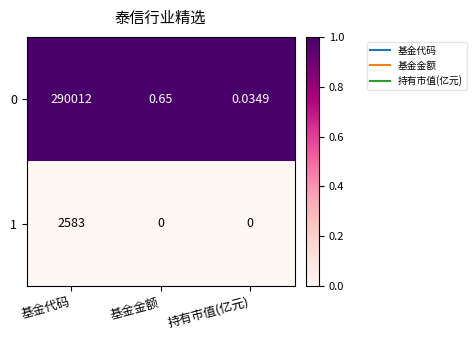

At which label does 0 reach its peak?

基金代码